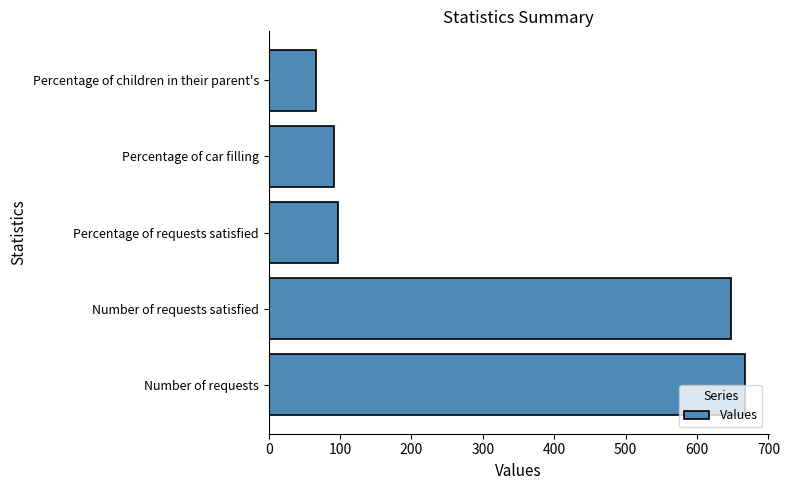

What is the change in value from Number of requests to Number of requests satisfied?

-19.0